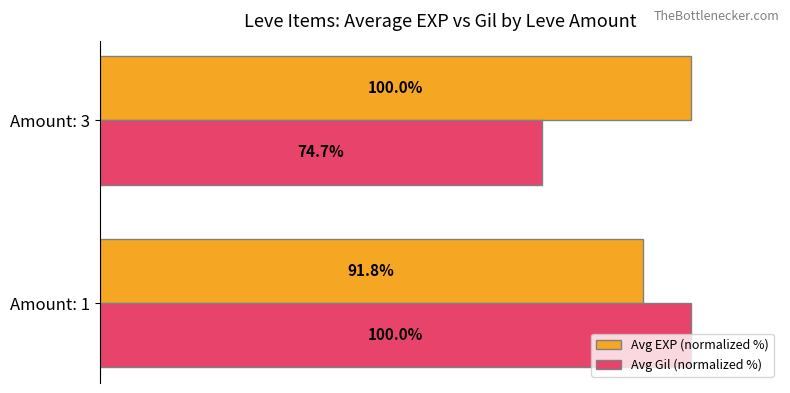

At which category does the chart reach its minimum across all series?

Amount: 3